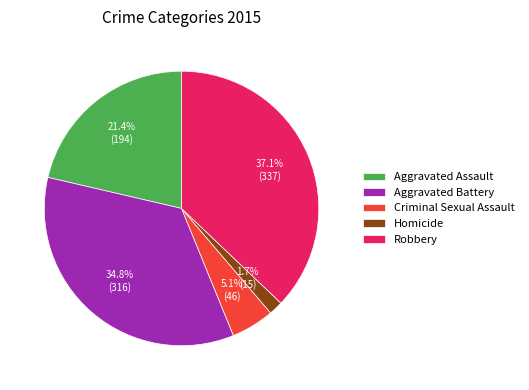

To the nearest percent, what percentage of the pie is Aggravated Battery?

35%